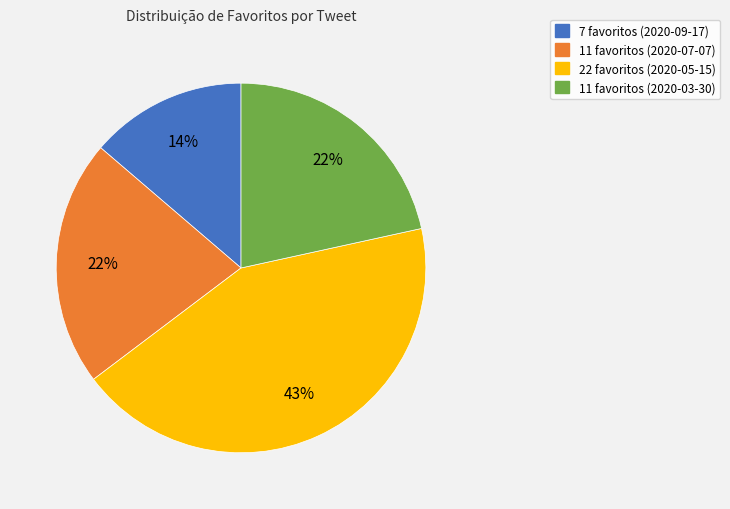

How many slices are in this pie chart?

4